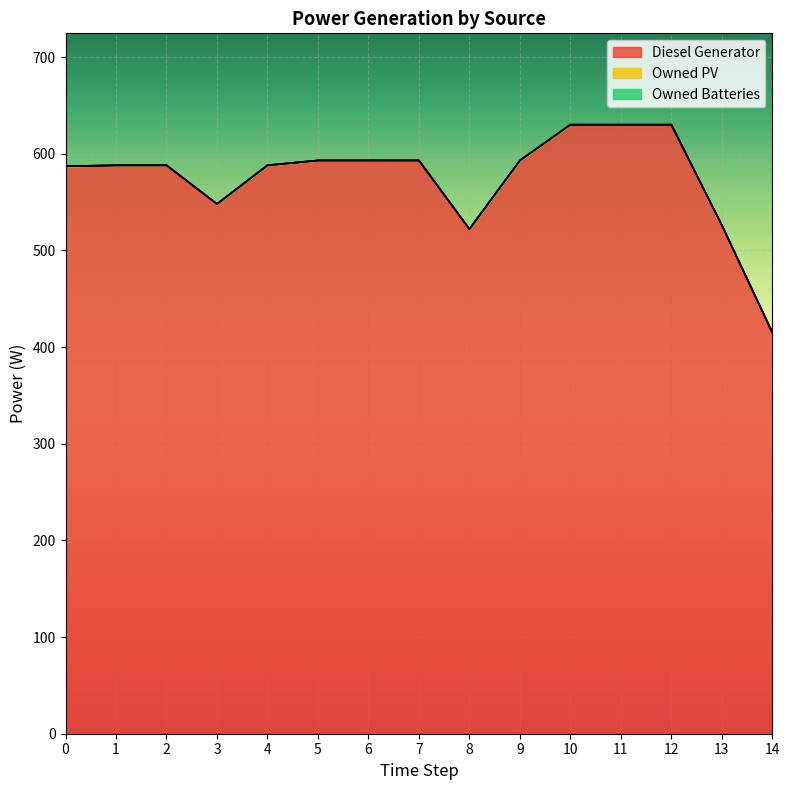

What are all the series names shown in the legend?

Diesel Generator, Owned PV, Owned Batteries